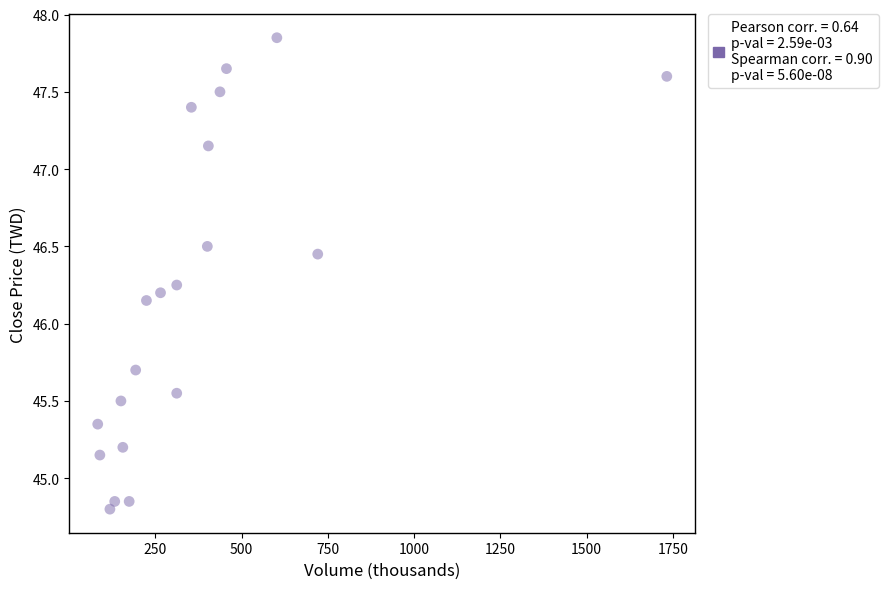

What is the range of X values (max minus min)?

1649.8